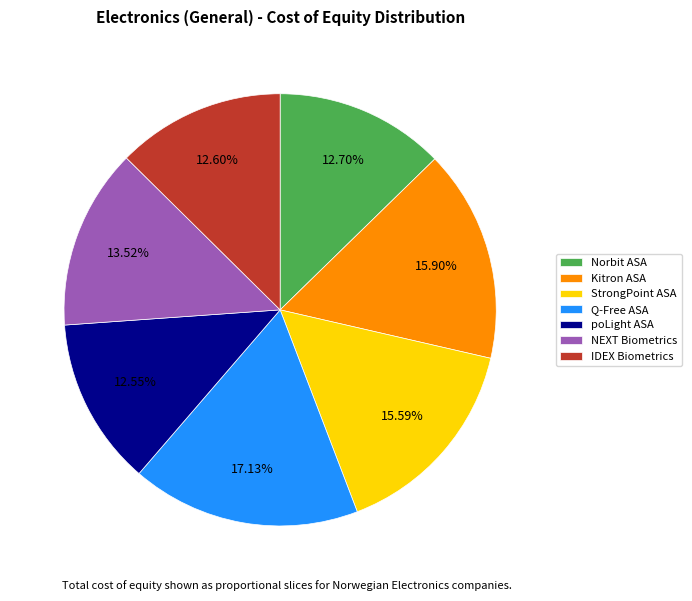

Count the number of slices in the pie.

7